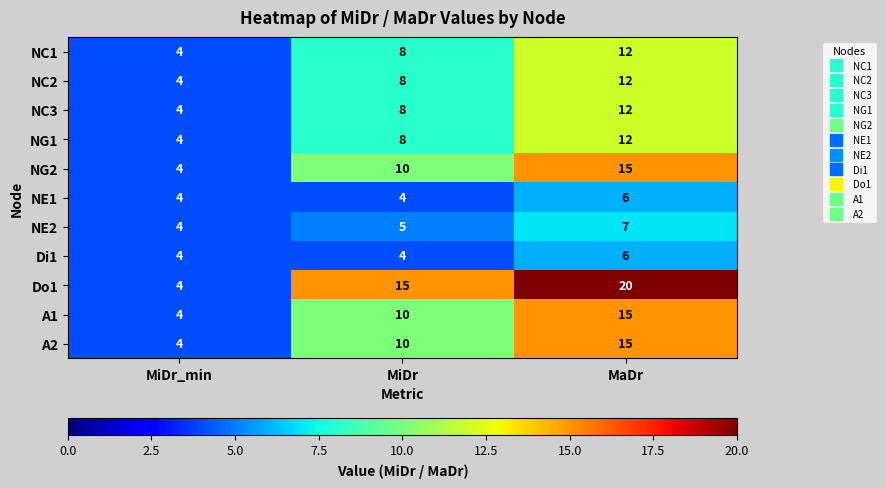

What is the maximum value shown in the chart?

20